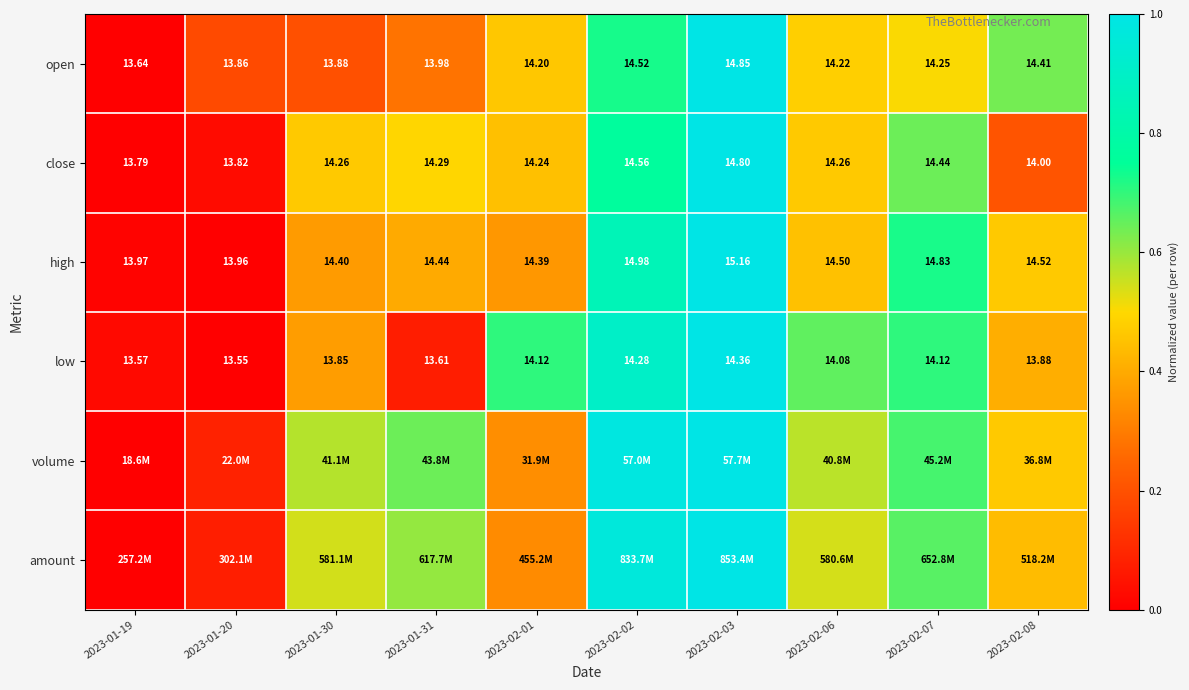

The high series shows 0.9 at 2023-02-02. True or false?

True